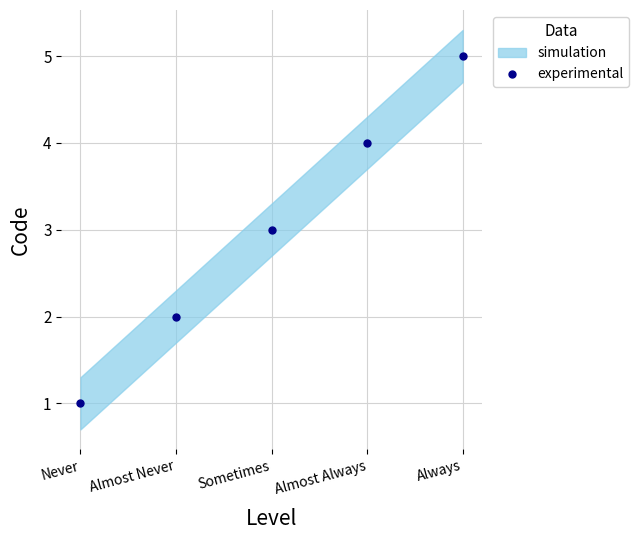

True or false: the data shows 4 at Almost Never.

False